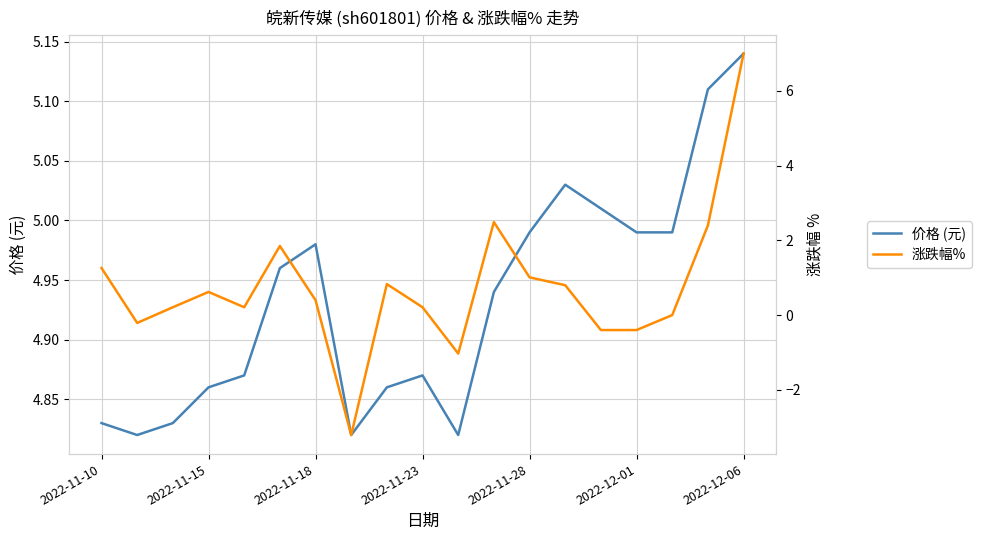

Which category has the highest value in the 价格 (元) series?

2022-12-06